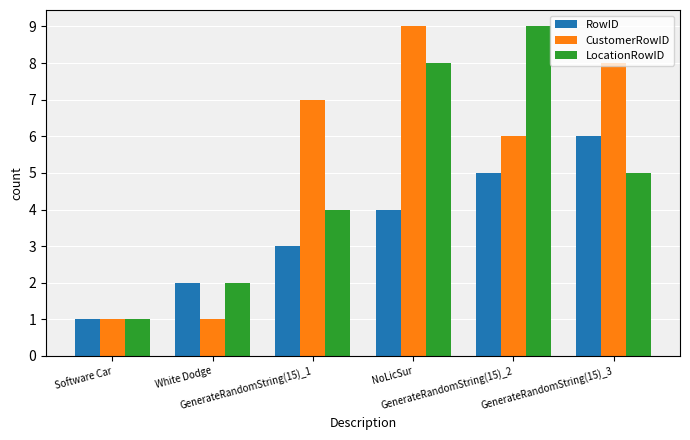

At which category is the sum across all series the highest?

NoLicSur